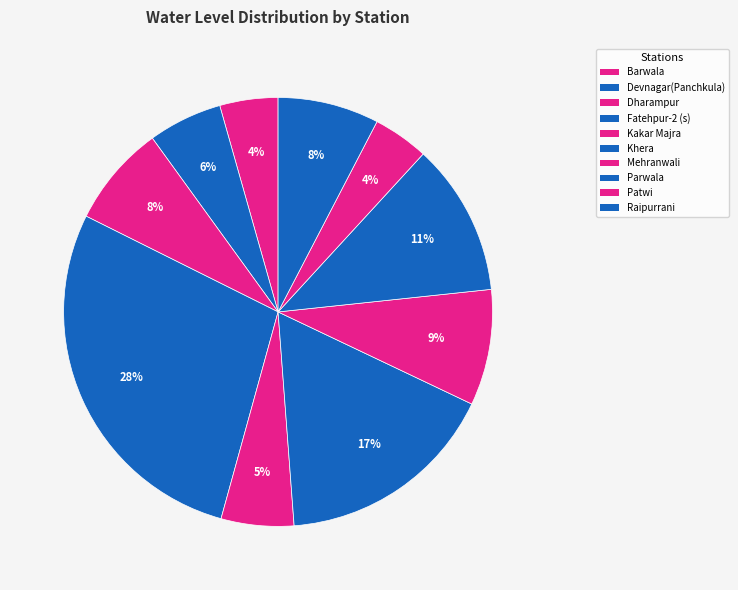

To the nearest percent, what is the difference between the largest and smallest slice percentages?

24%